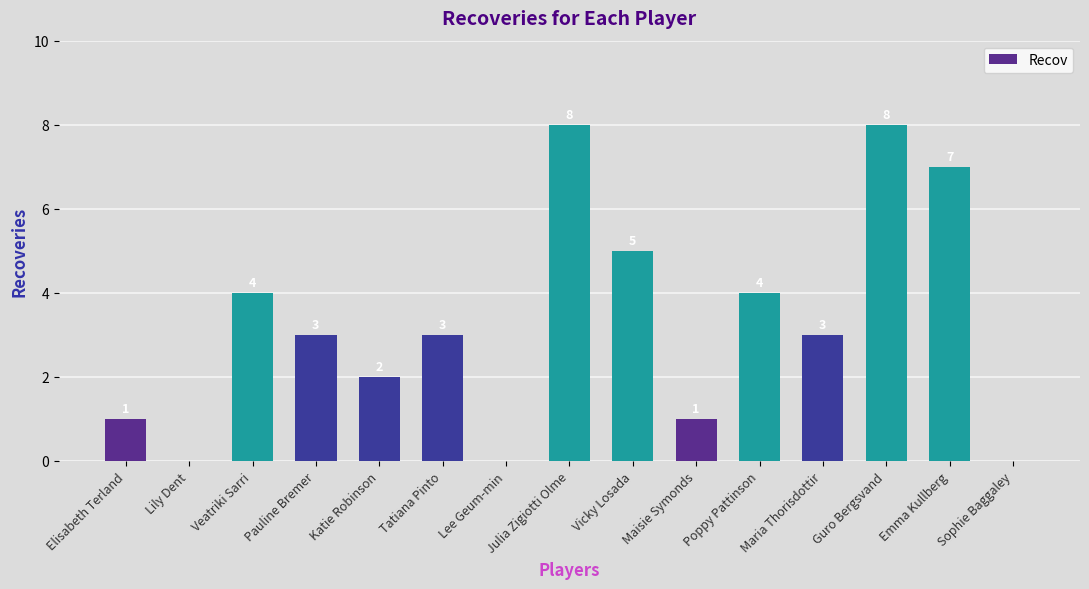

Approximately how many times larger is the value at Elisabeth Terland compared to Maisie Symonds?

1.0